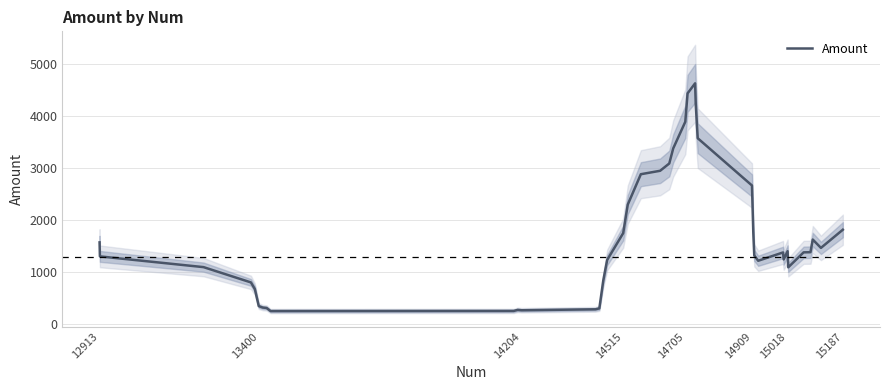

What is the lowest value of the Amount series?

255.8